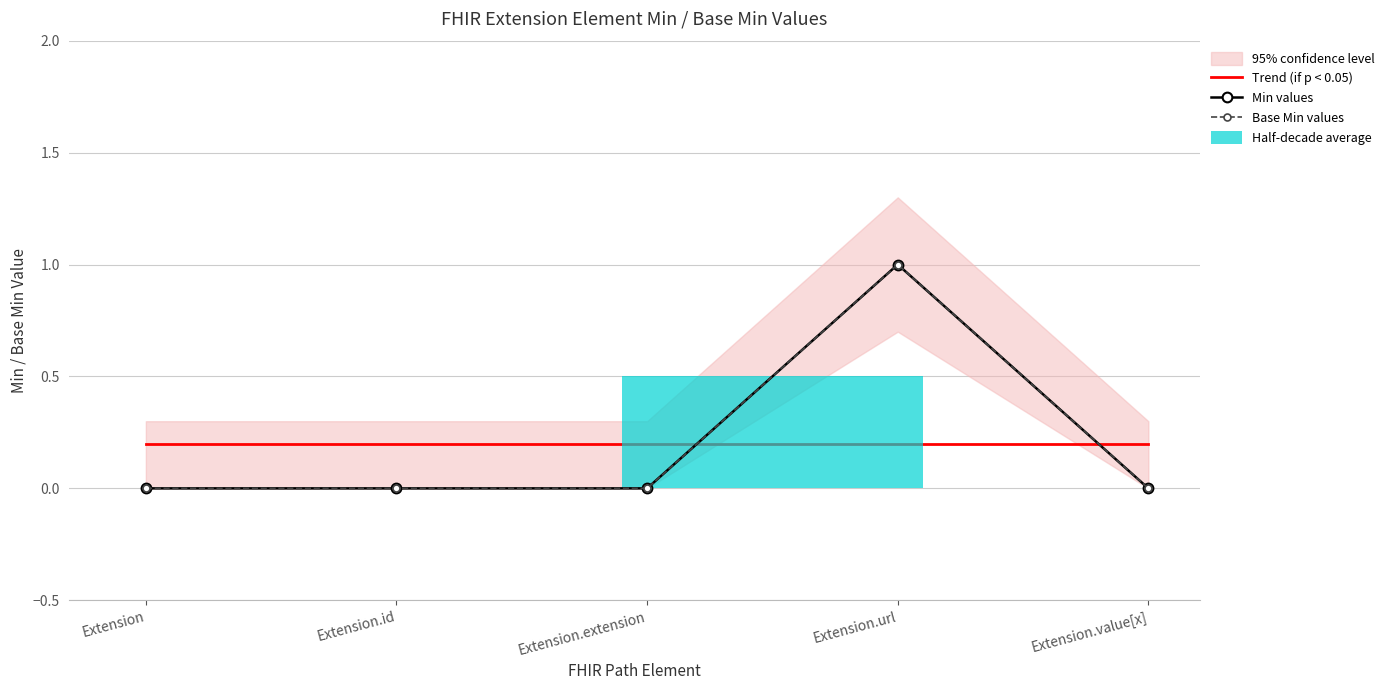

What is the label of the 2nd bar from the left?

Extension.id